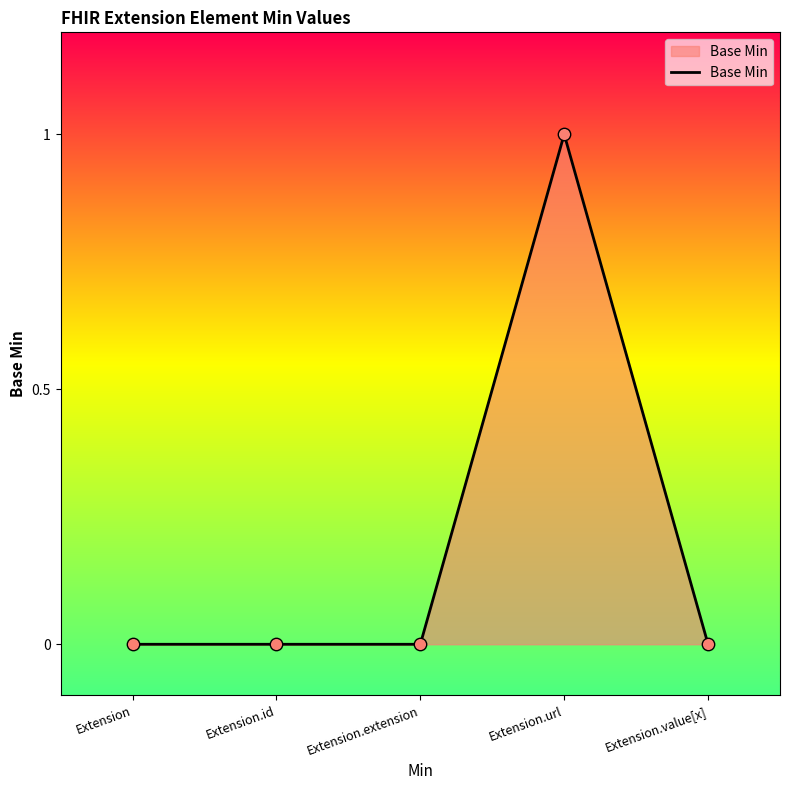

At which category does the chart reach its peak across all series?

Extension.url